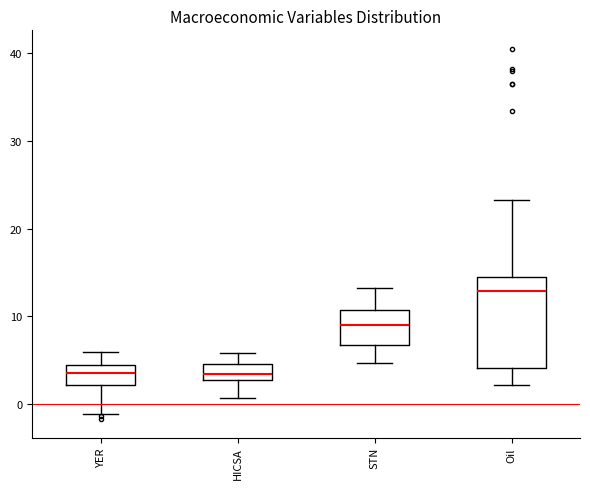

Reading left to right, transcribe this box plot: for each box, give where its median line is, the range the box spans, and where its two whiskers end, as read against the y-axis. The values are not printed on the chart, so give them approximately, as read against the axis.

YER: median 4, box 2 to 5, whiskers -1 to 6
HICSA: median 3 (inside the box), box 3 to 5, whiskers 1 to 6
STN: median 9, box 7 to 11, whiskers 5 to 13
Oil: median 13, box 4 to 14, whiskers 2 to 23